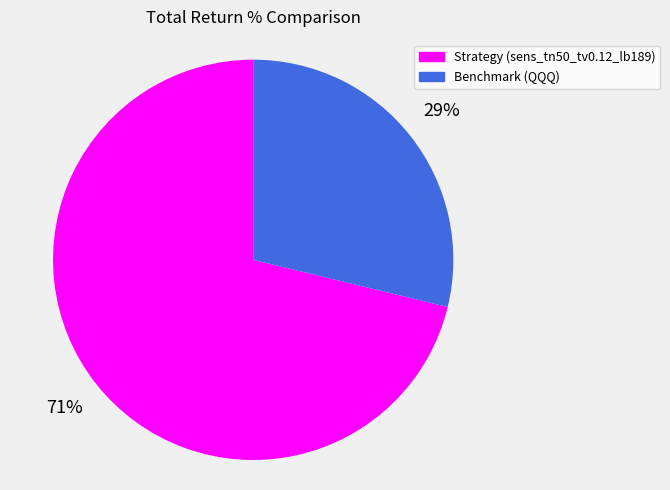

Count the number of slices in the pie.

2